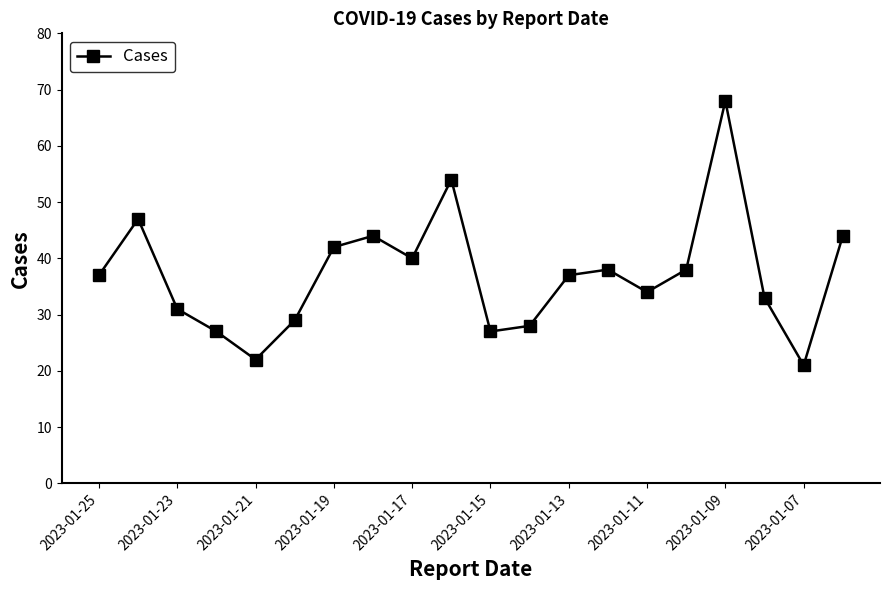

What is the sum of all values?

741